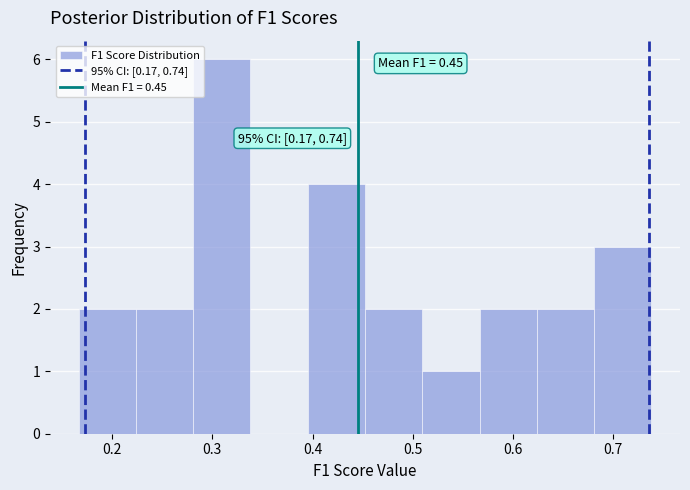

Which range on the x-axis has the tallest bar?

0.28 to 0.34